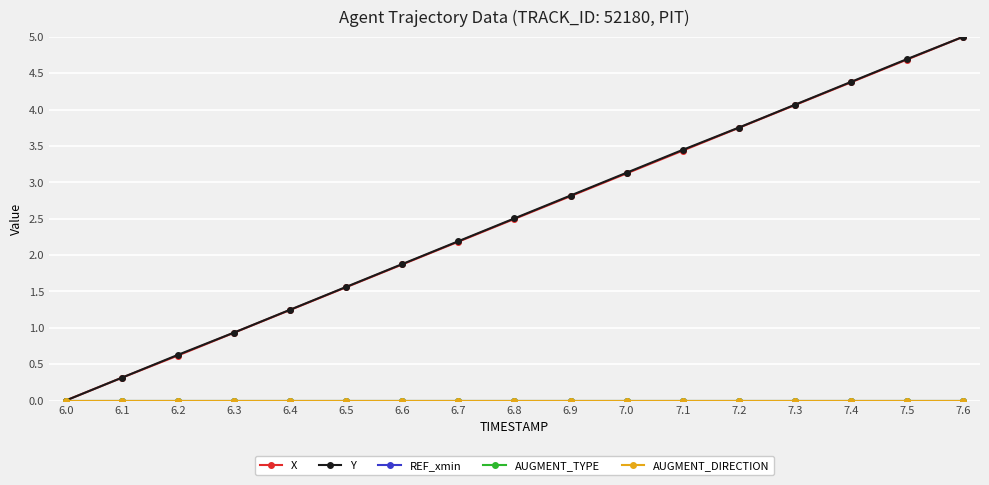

At 6.8, list the series in order from largest to smallest.

Y, X, REF_xmin, AUGMENT_TYPE, AUGMENT_DIRECTION